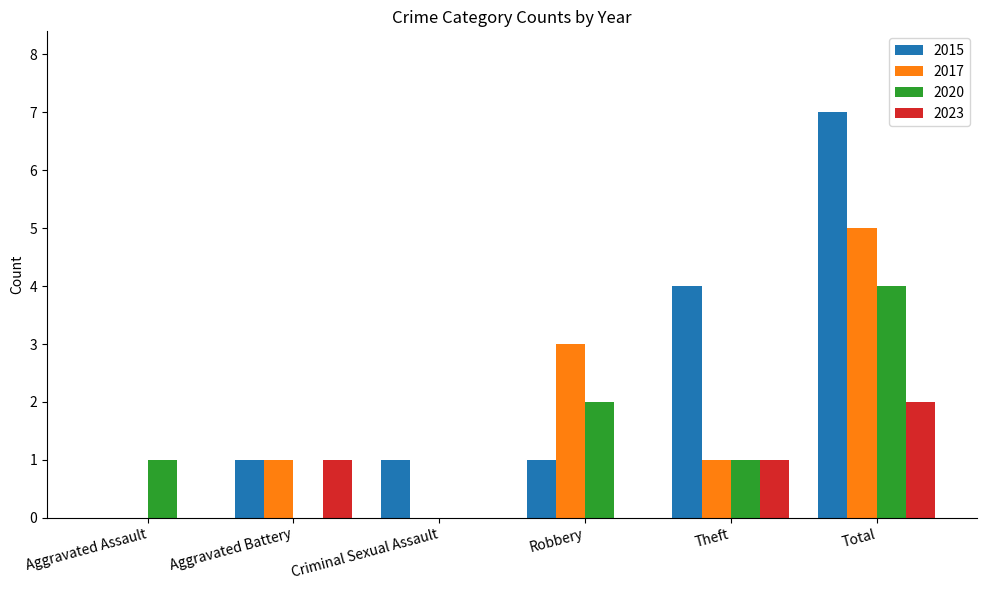

Between Theft and Total, which series saw the biggest shift?

2017